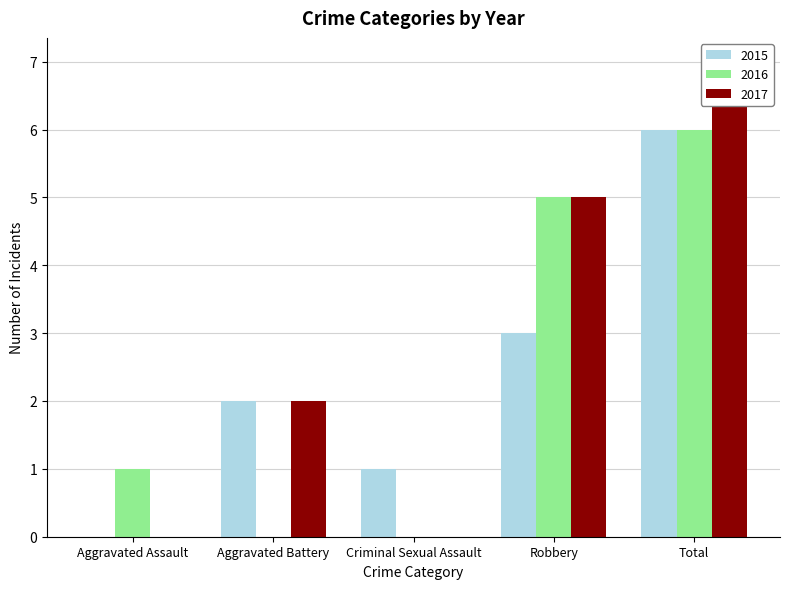

Rank the series at Aggravated Battery from highest to lowest value.

2015, 2017, 2016